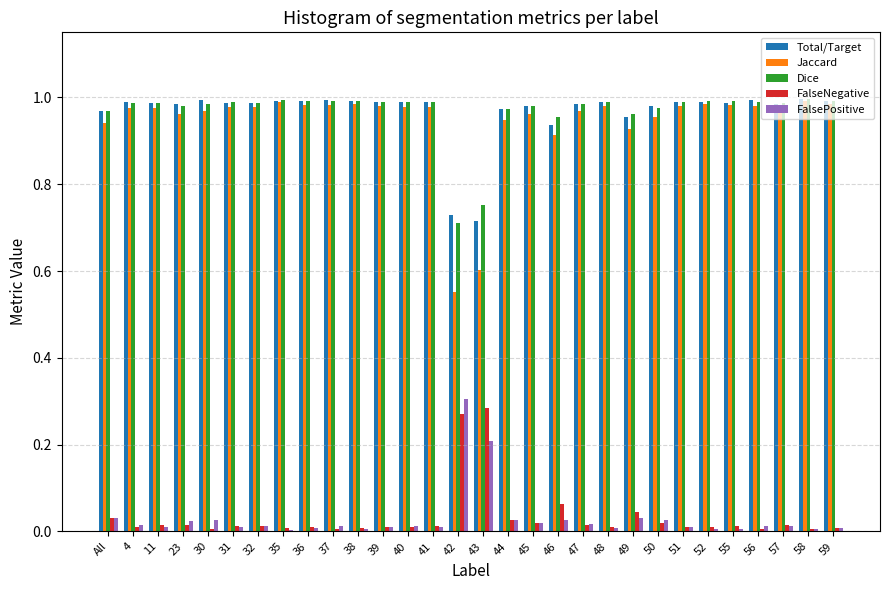

True or false: Jaccard has a value of 0.3 at 23.

False